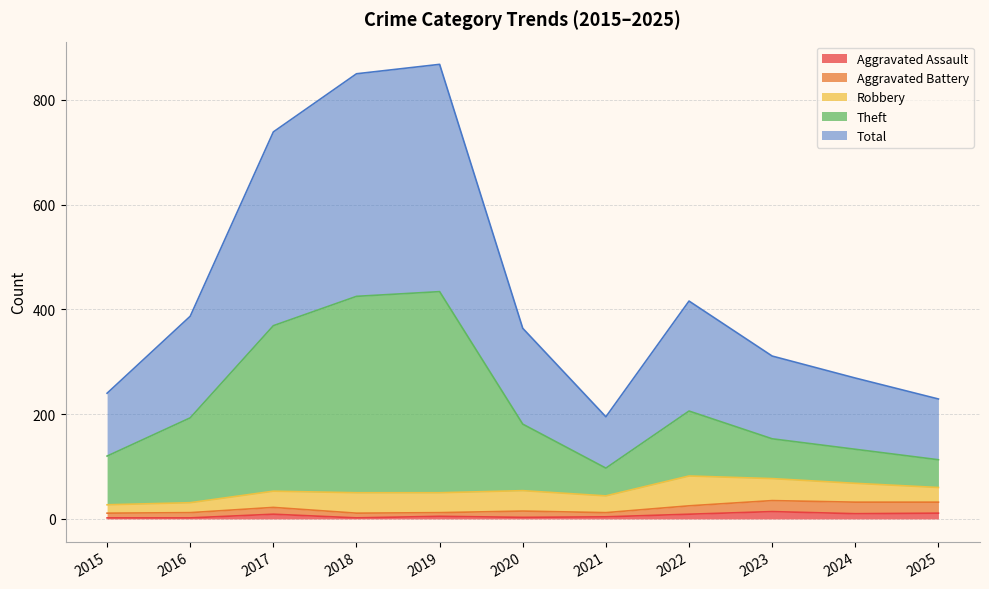

The Aggravated Assault series shows 2 at 2015. True or false?

True